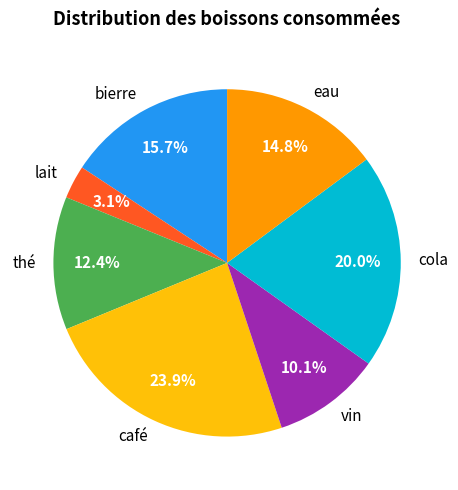

Between café and eau, which is larger?

café